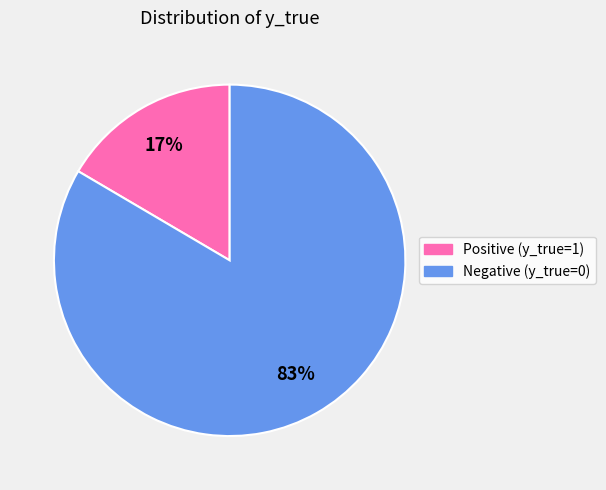

How many segments does this pie chart have?

2